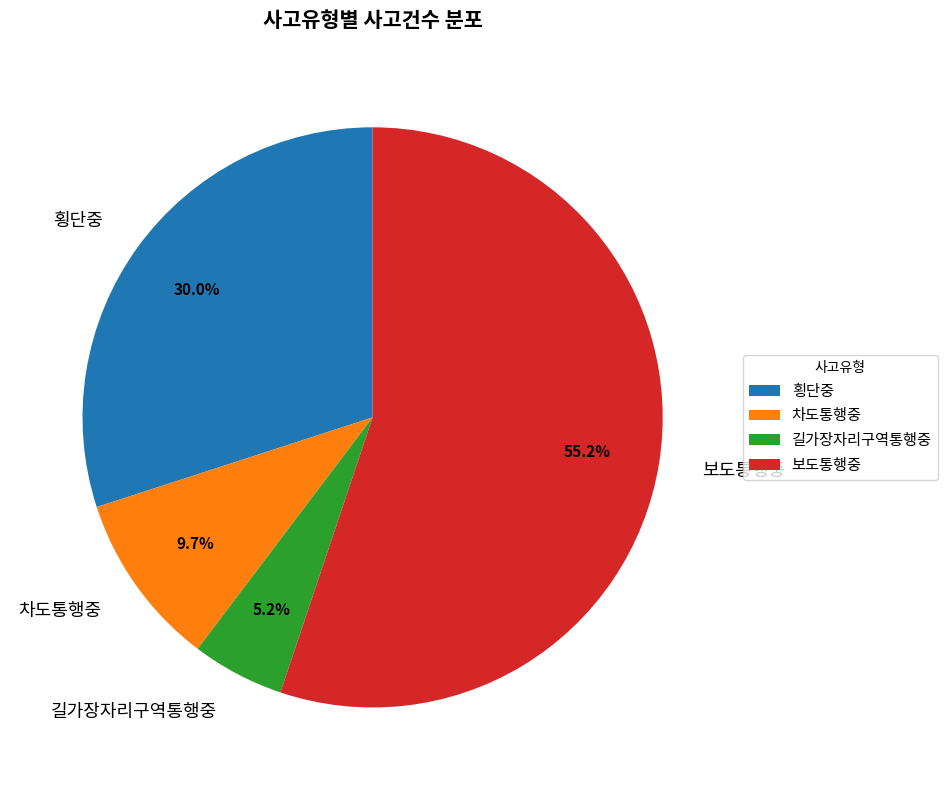

Which category has the biggest portion of the pie?

보도통행중